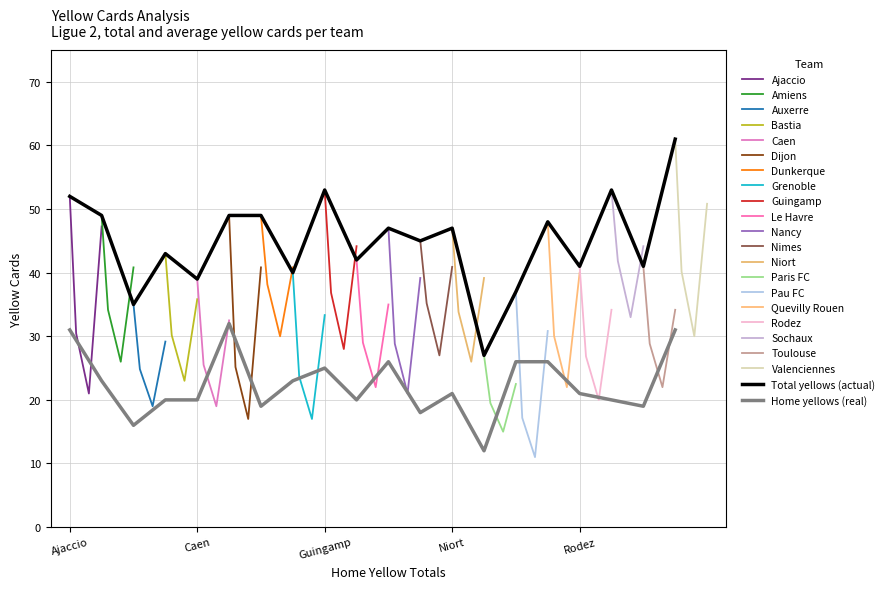

True or false: Home yellows (real) and Total yellows (actual) intersect in this chart.

False